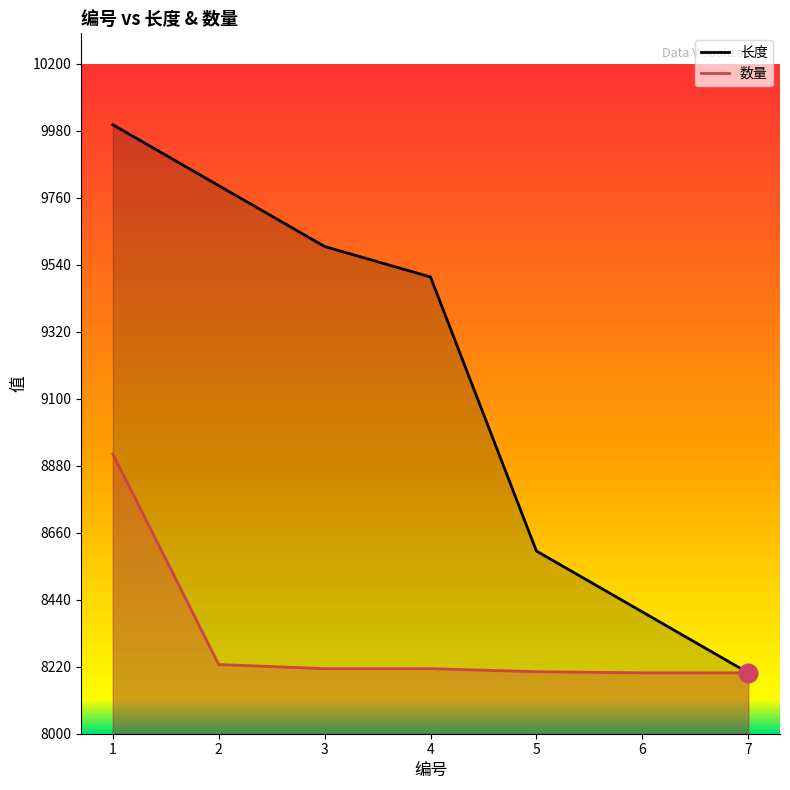

At which category is the sum across all series the highest?

1